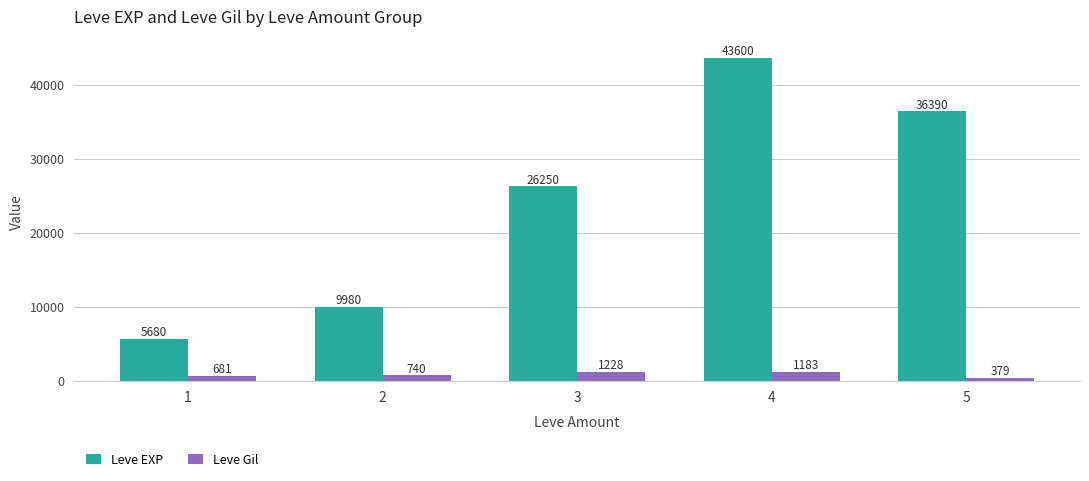

At which label is Leve Gil closest to 803?

2